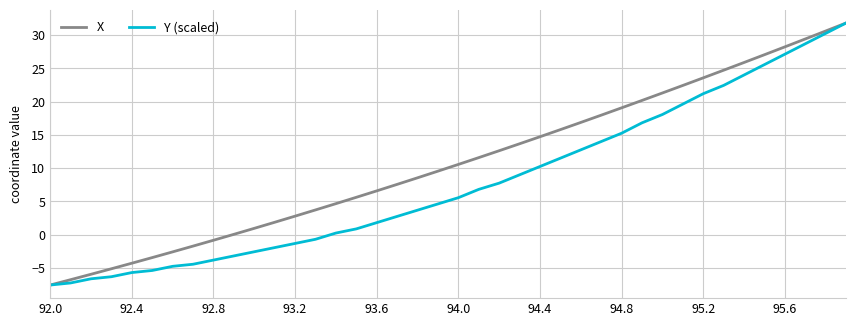

Rank the series by their average value, from highest to lowest.

X, Y (scaled)